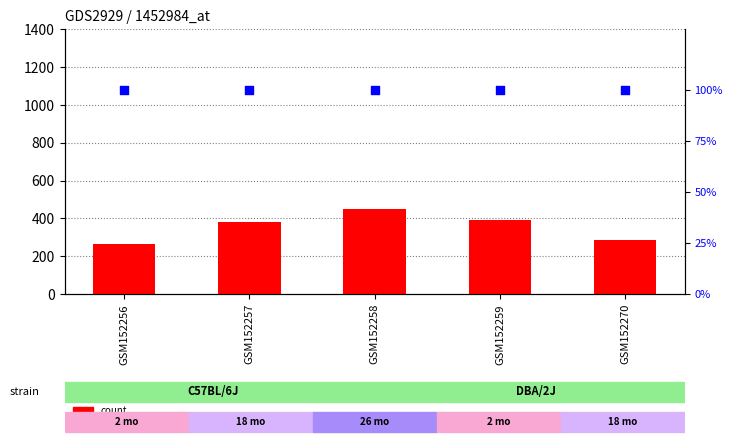

What is the total value across all series at GSM152270?

387.9